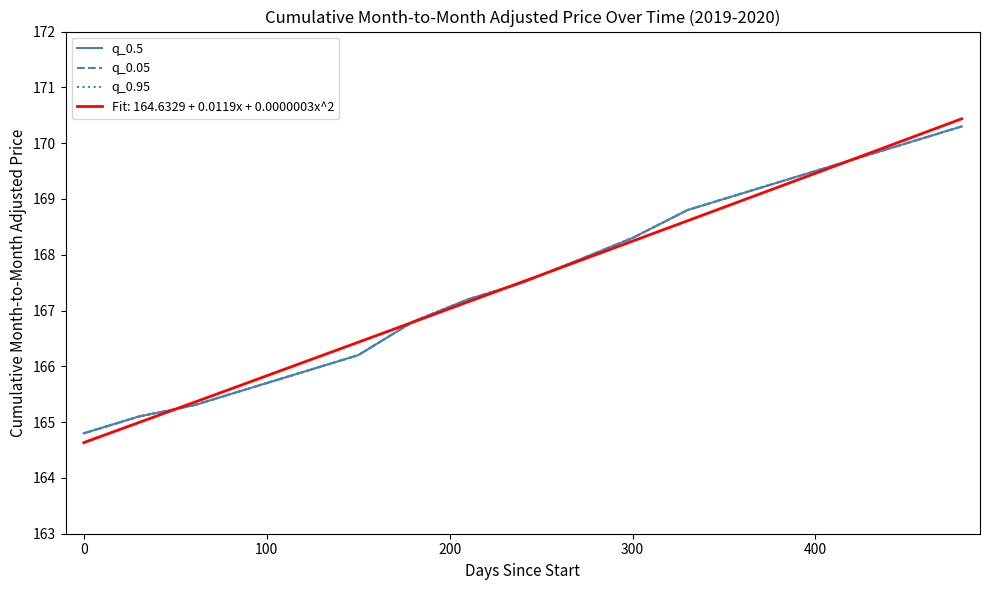

List the series in order of their peak value, highest first.

q_0.5, q_0.05, q_0.95